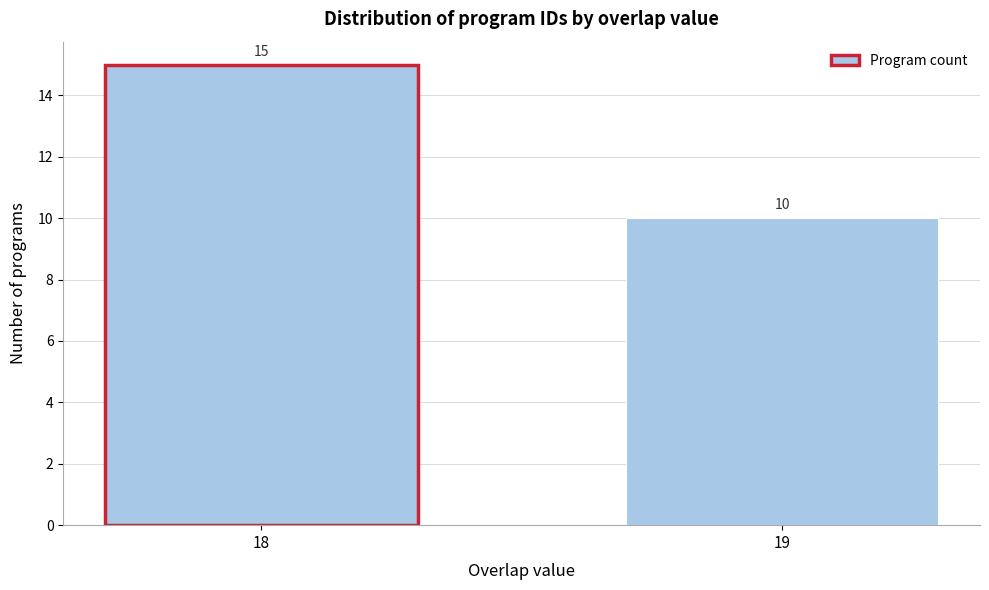

Reading right to left, list all the values displayed in this chart.

10	15